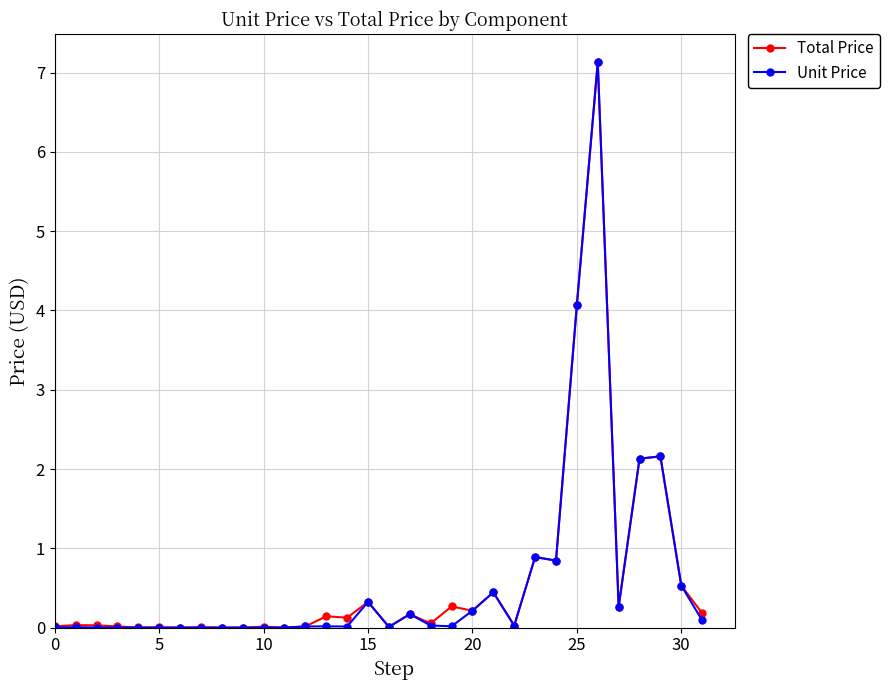

What are all the series names shown in the legend?

Total Price, Unit Price